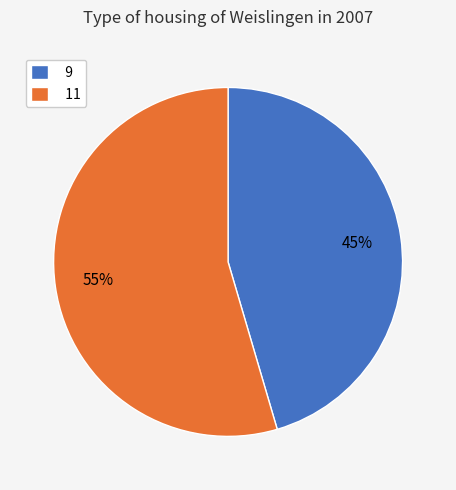

Is it true that 11 is 55% of the pie?

True